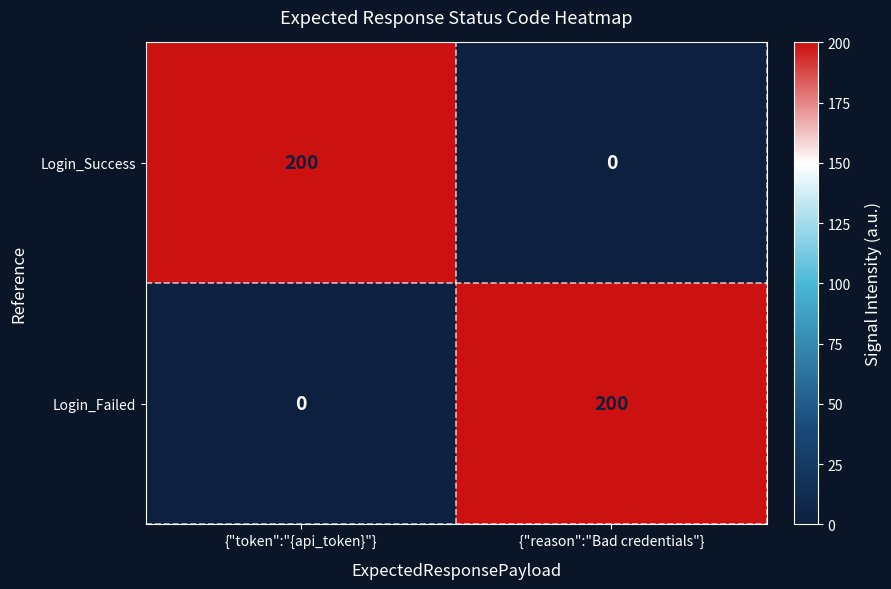

What is the average value of the Login_Failed series?

100